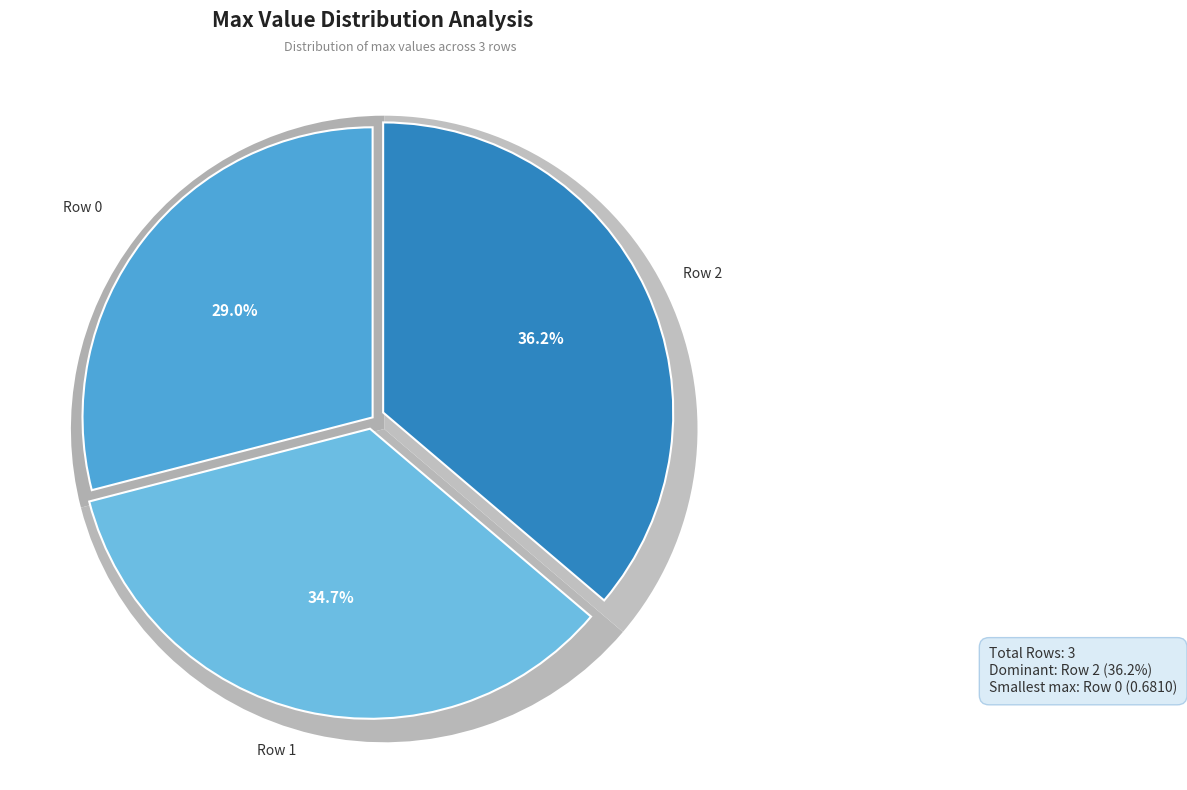

What percentage is NOT represented by 0?

71.0%